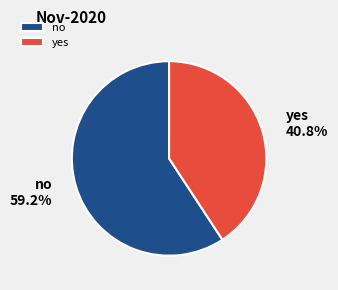

Is there any slice that represents more than half of the pie?

Yes